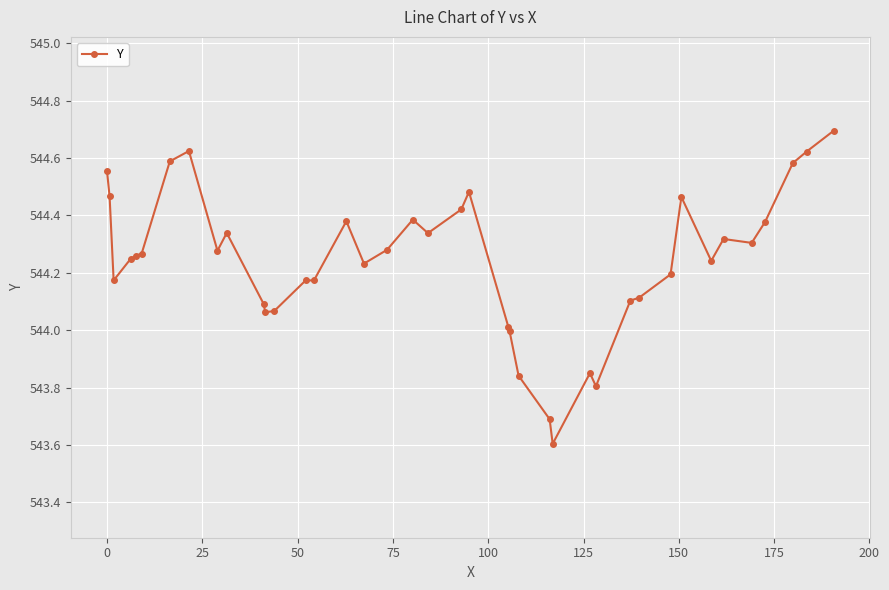

What is the difference between the second highest and second lowest values?

0.9